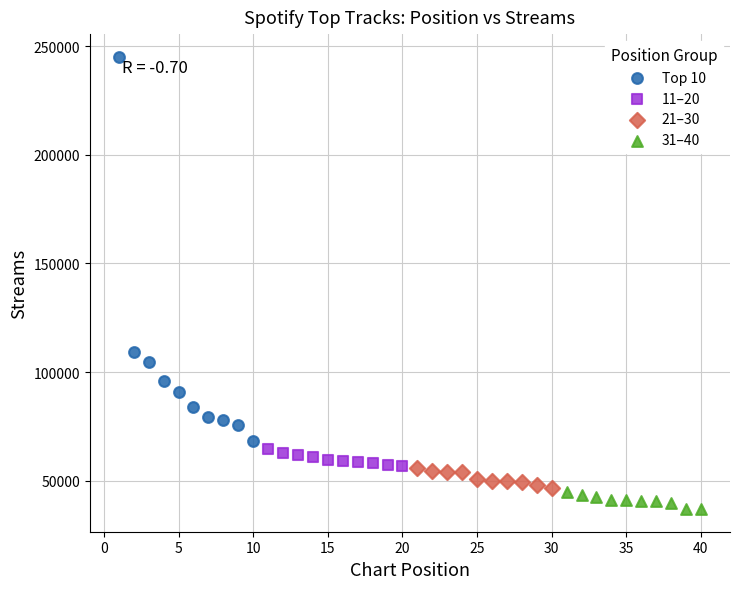

Which series has the largest Y range (max minus min)?

Top 10